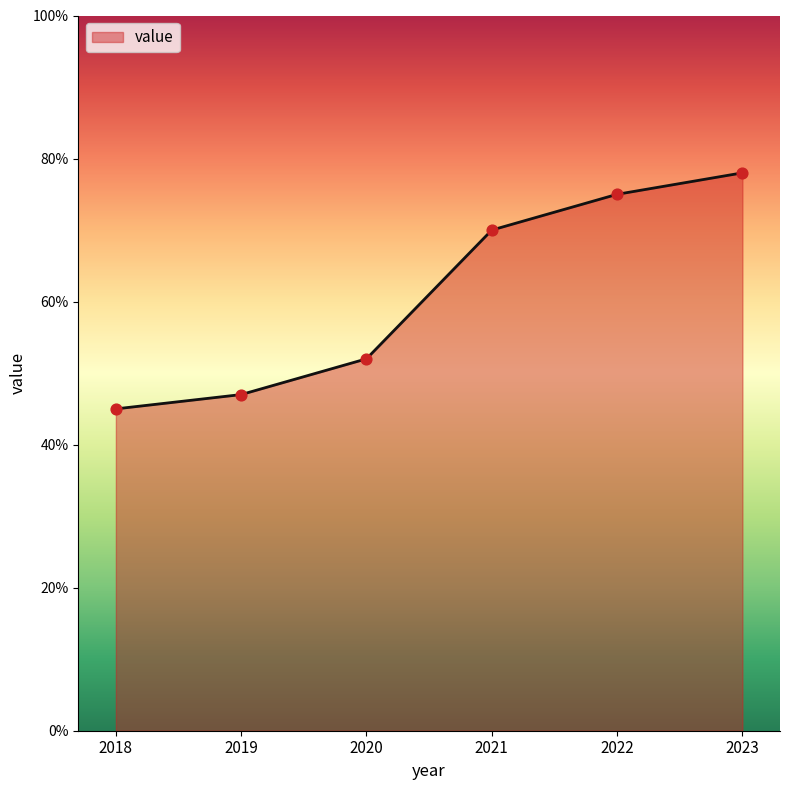

What is the ratio of the value at 2021 to the value at 2019?

1.5